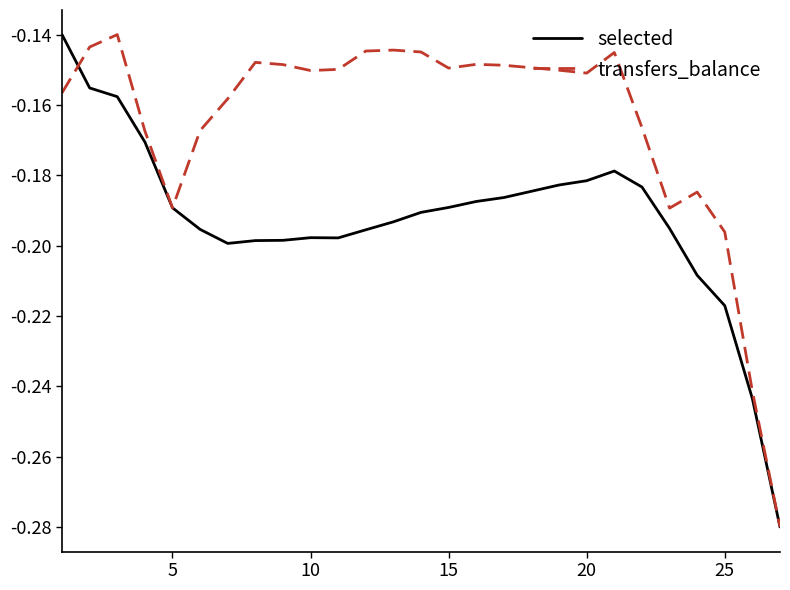

Rank the series by their average value, from highest to lowest.

transfers_balance, selected